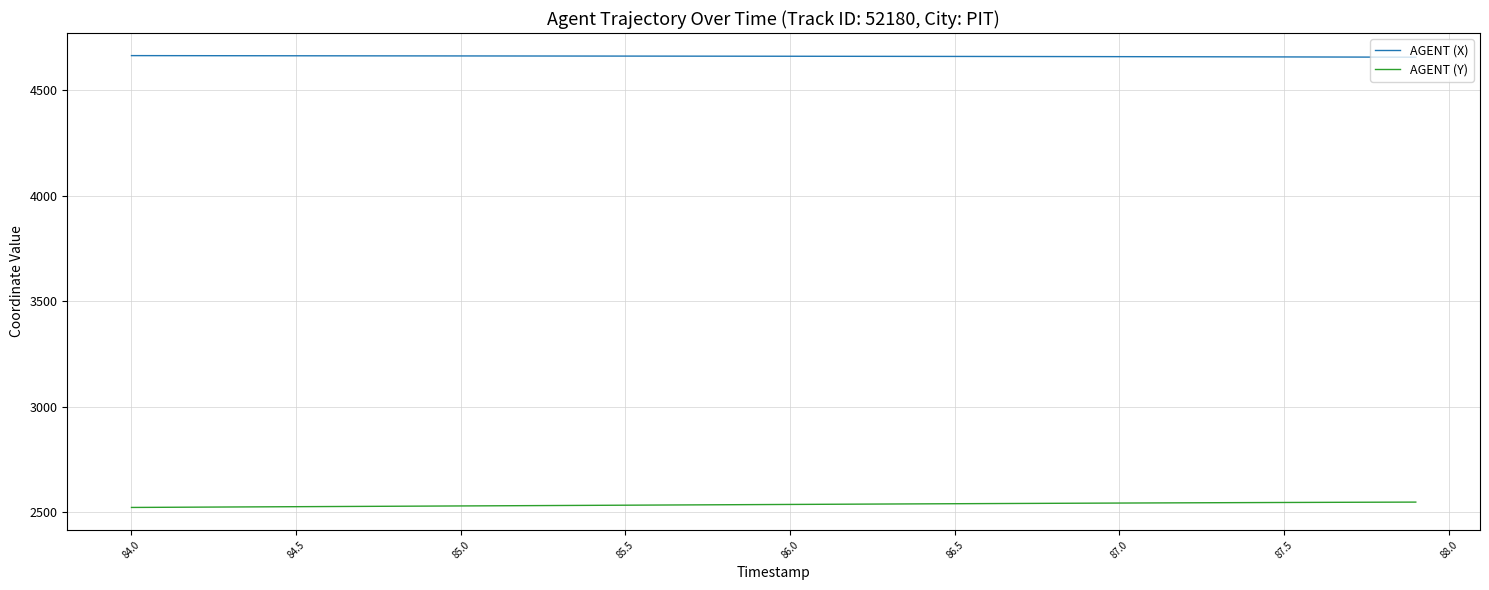

What is the greatest value displayed?

4663.1